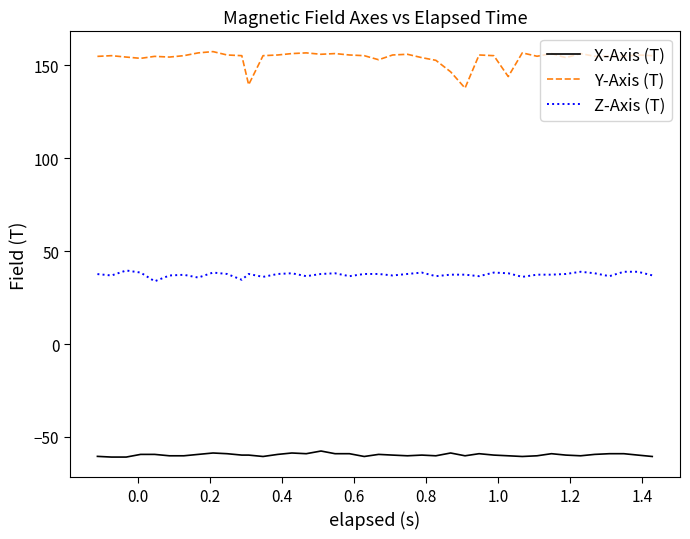

Which series has the widest spread of values?

Y-Axis (T)